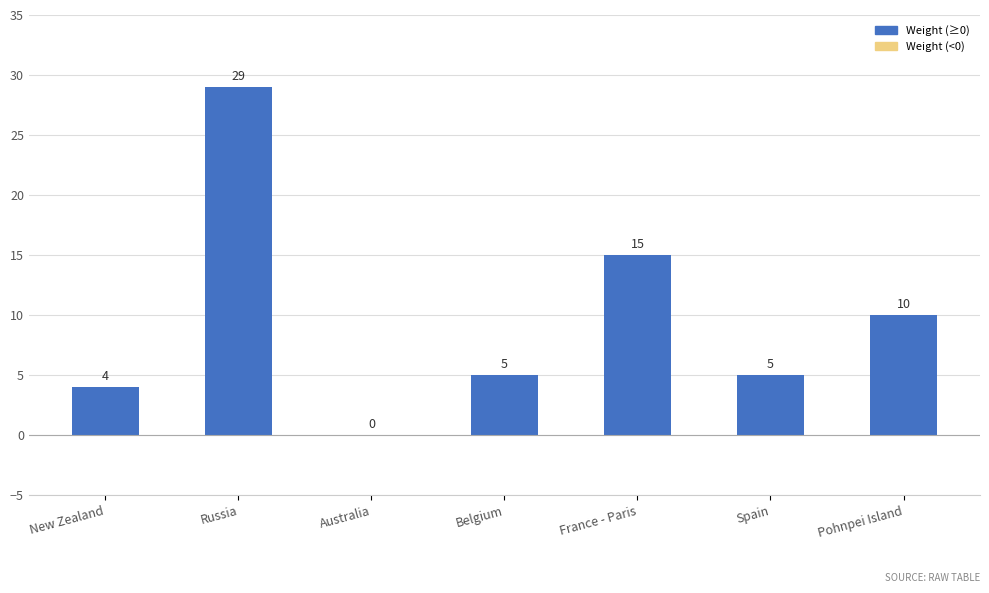

What is the greatest value displayed?

29